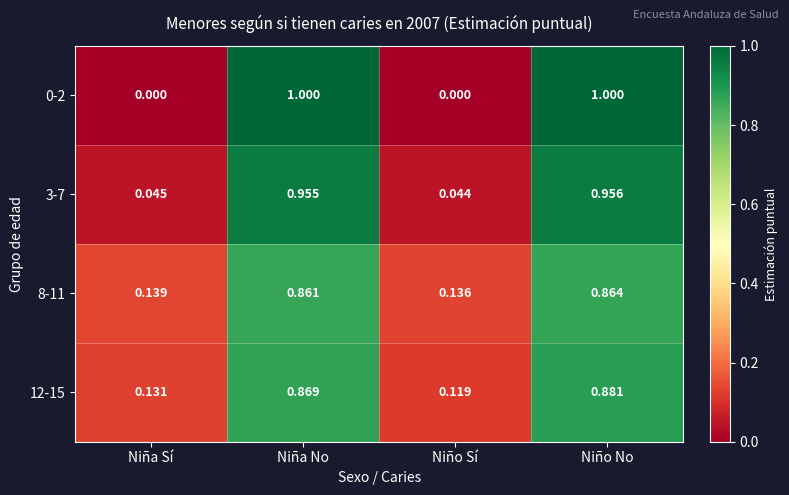

Which category has the lowest value in the 8-11 series?

Niño Sí